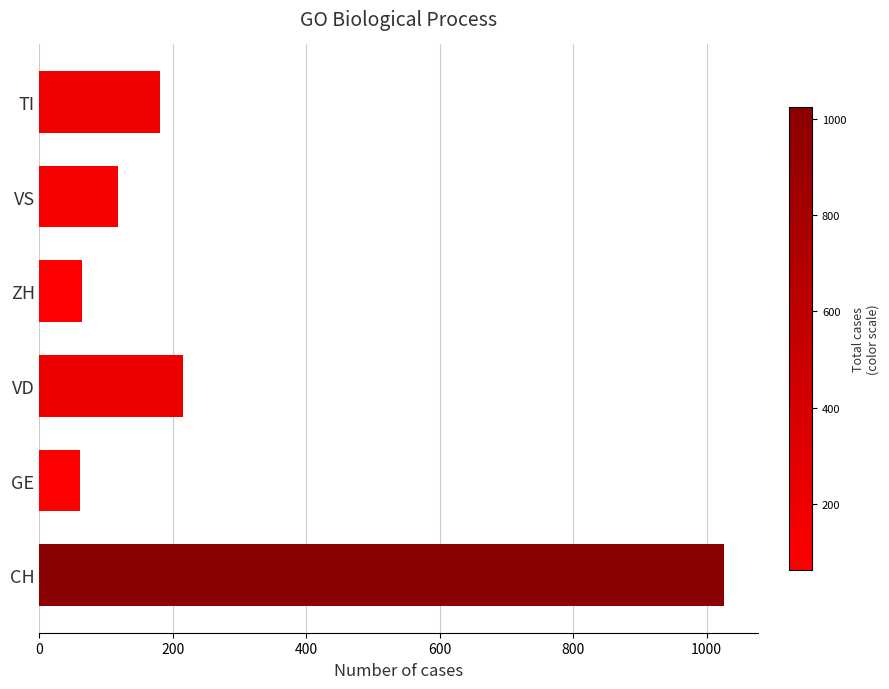

Count the number of categories in the chart.

6